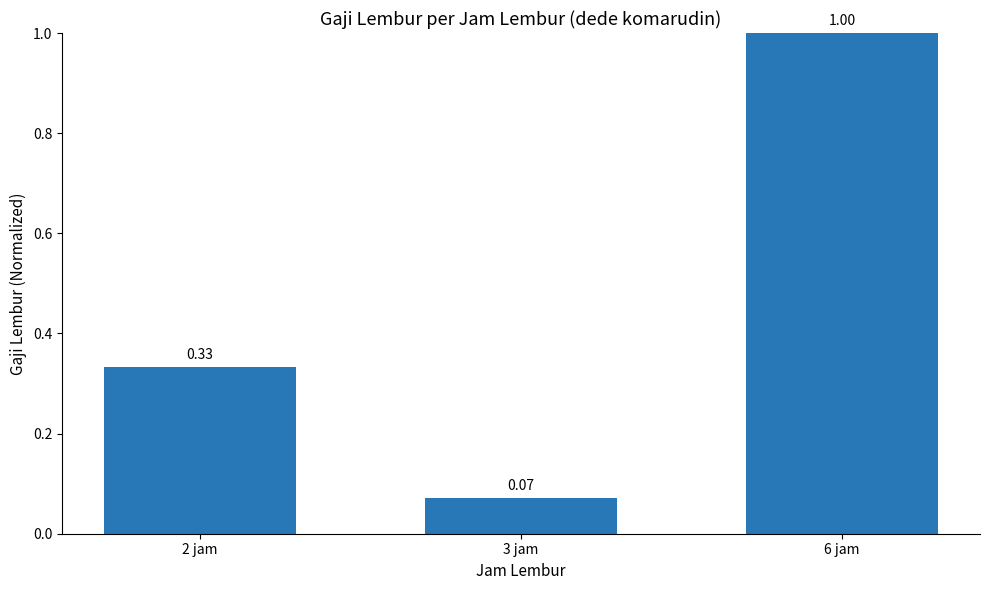

What value does the data have at 6 jam?

1.0